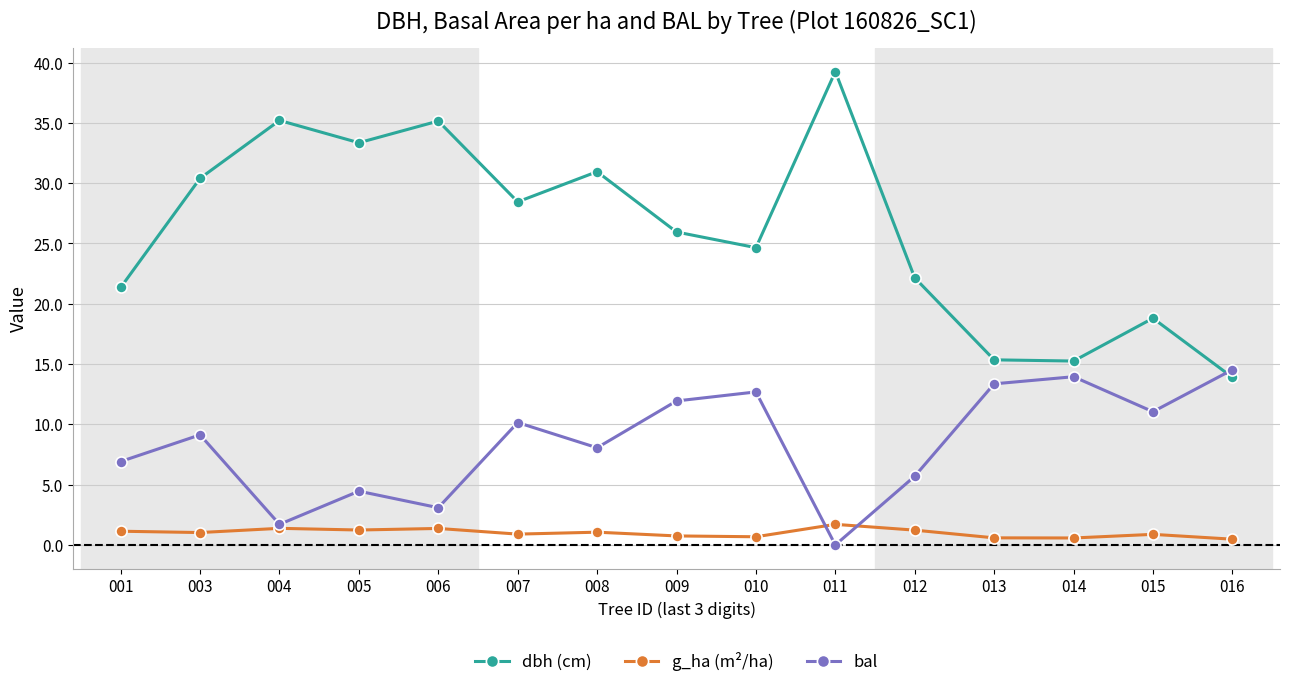

What is the value of the g_ha (m²/ha) point at the 2nd from the left?

1.0